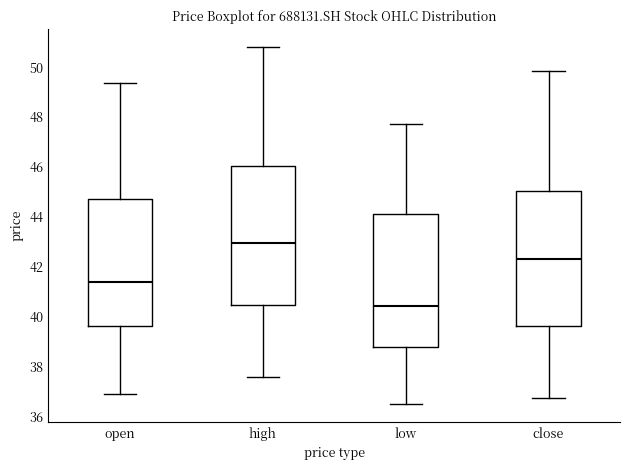

Which box has the highest median line?

high